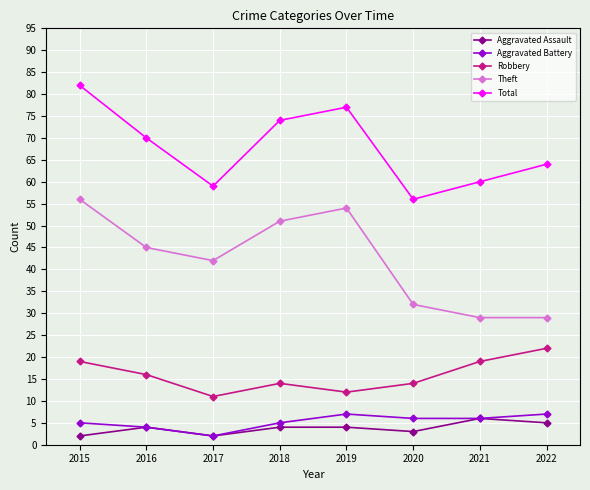

The Robbery series shows 19 at 2015. True or false?

True